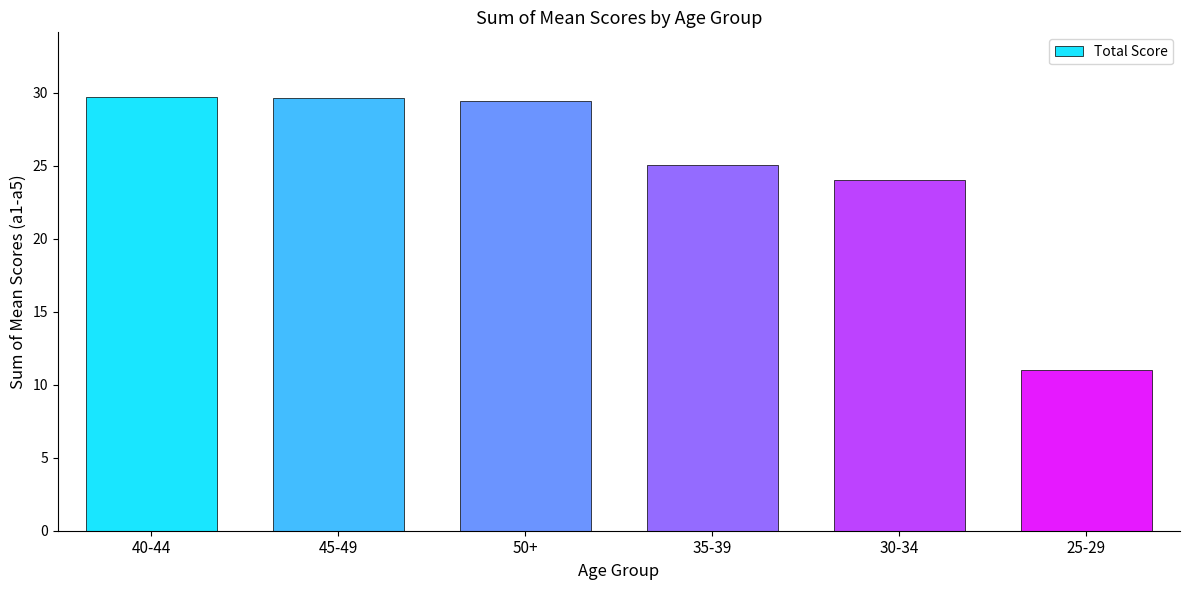

What is the difference between the maximum and second lowest values?

5.7